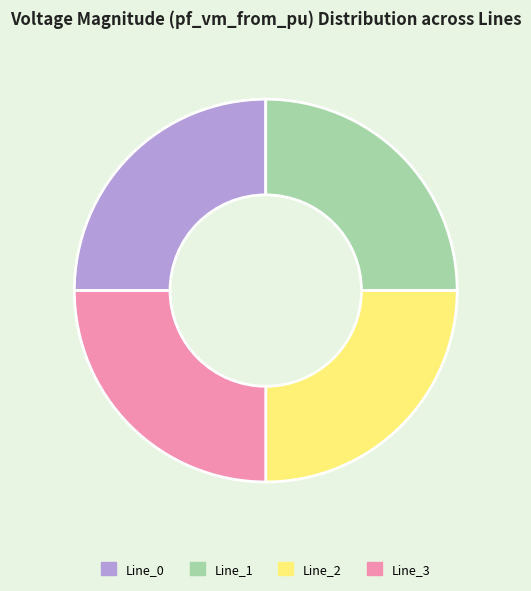

Does Line_0 represent more than half of the total?

No